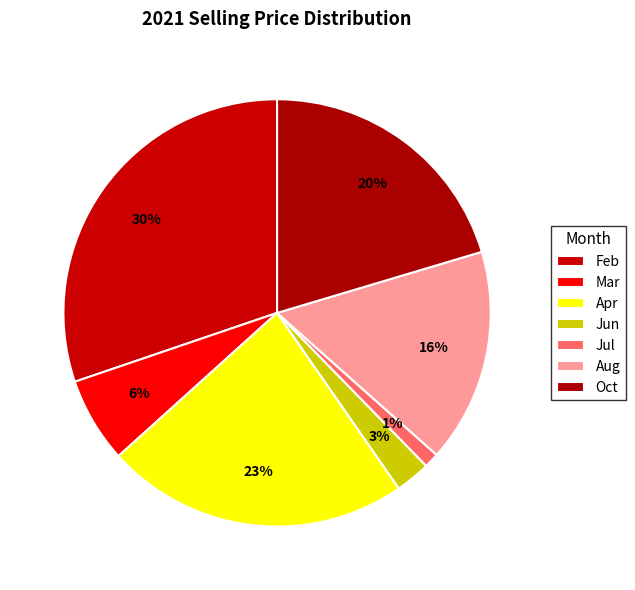

Count the number of slices in the pie.

7